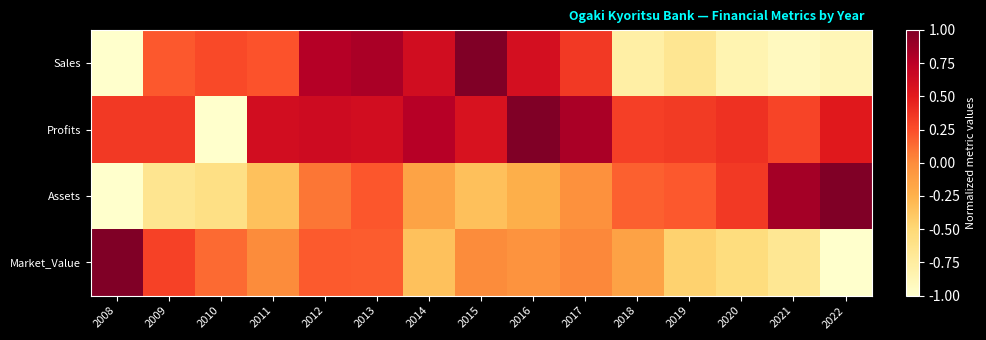

Rank the series by their maximum value, from lowest to highest.

Sales, Profits, Assets, Market_Value